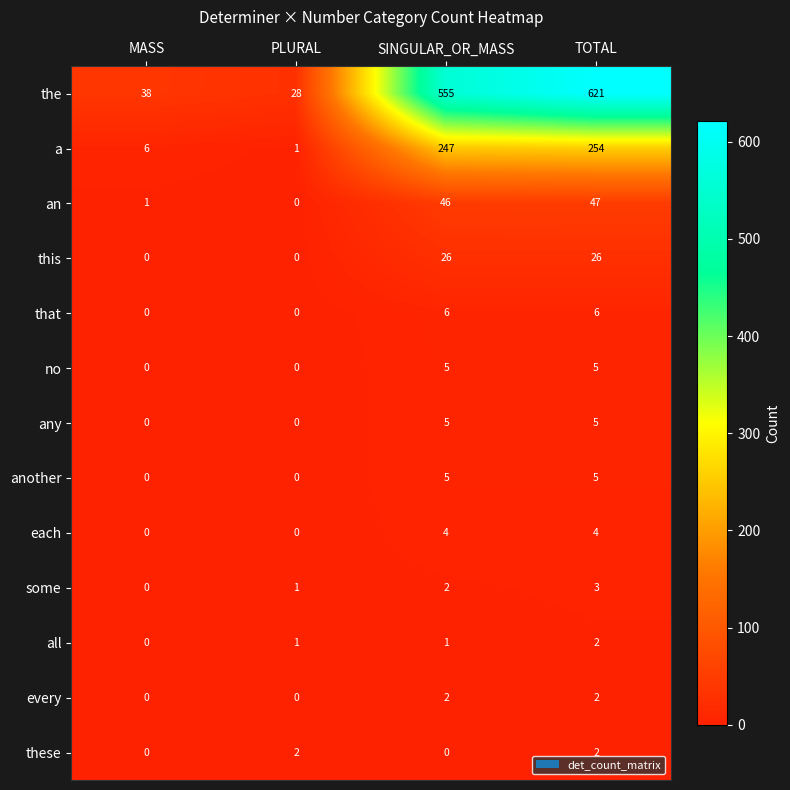

Count the every values in the range 0 to 2.

4